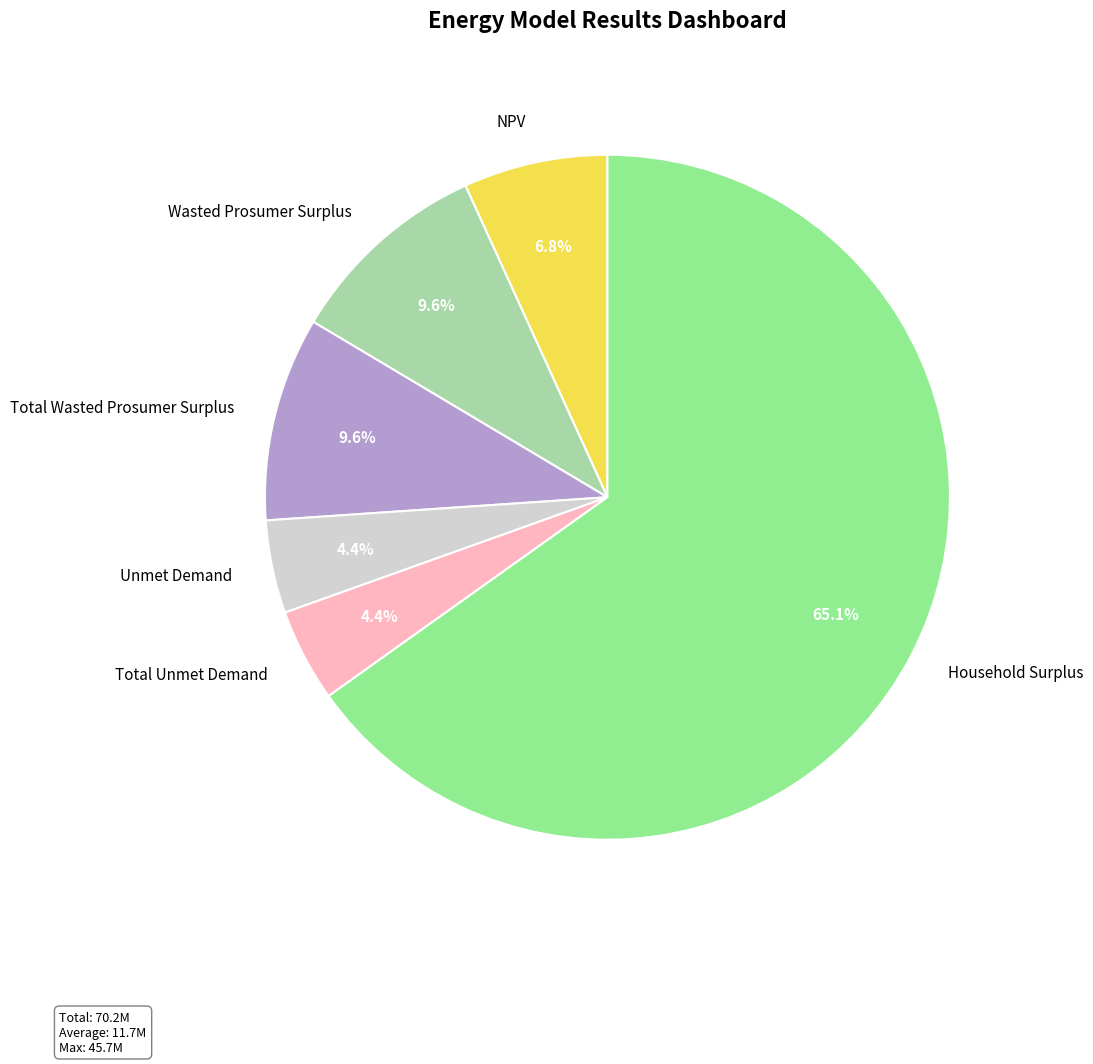

To the nearest percent, what percentage of the pie is Household Surplus?

65%